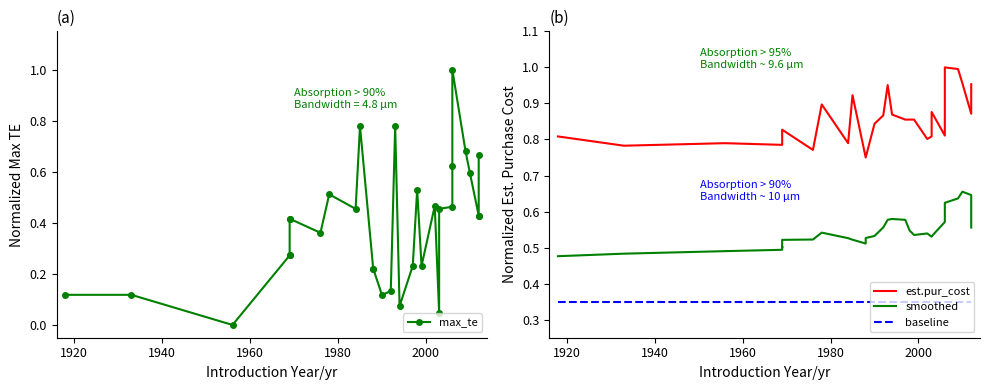

True or false: smoothed has a value of 0.4 at 20.

False